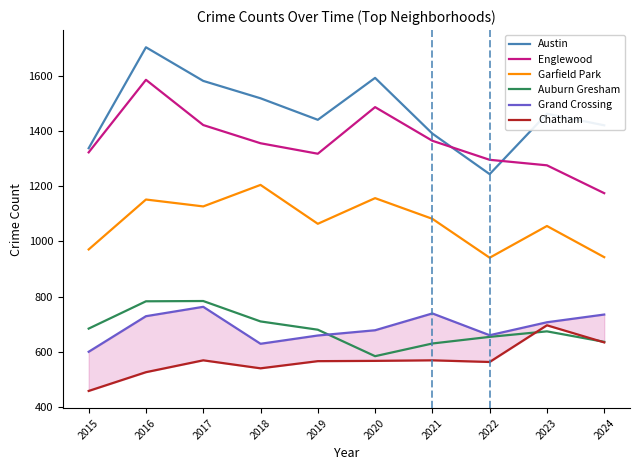

List the labels in order of Garfield Park value, smallest first.

2022, 2024, 2015, 2023, 2019, 2021, 2017, 2016, 2020, 2018